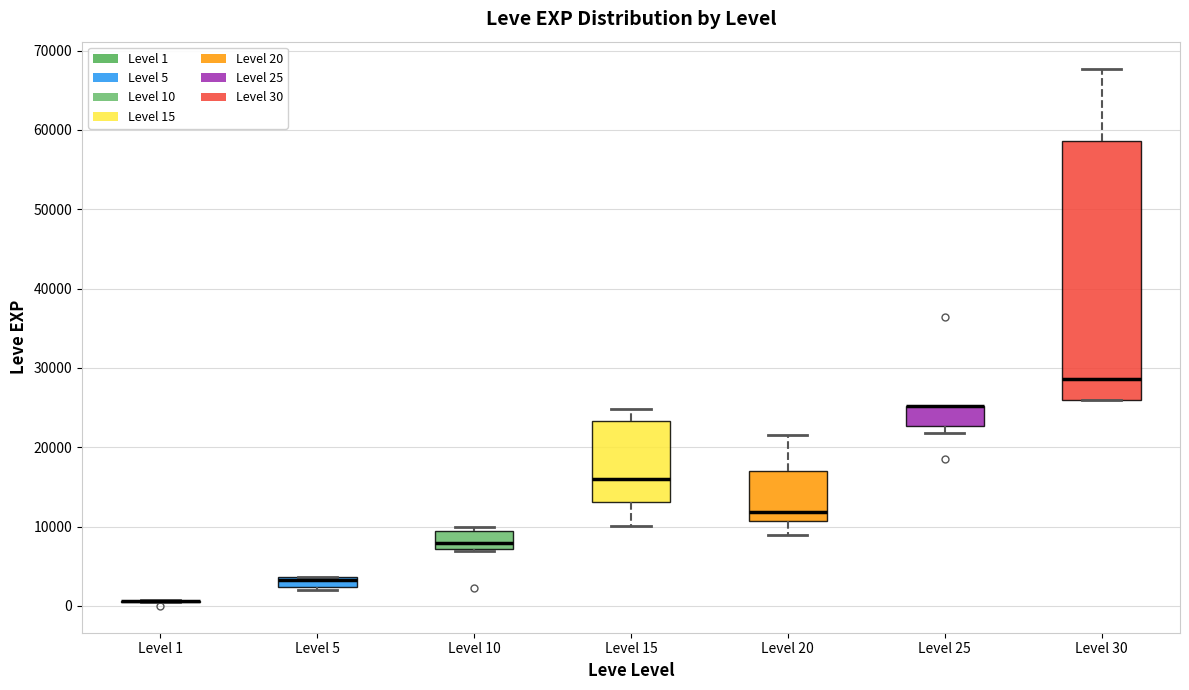

Comparing the boxes themselves (not the whiskers), which one is the tallest?

Level 30